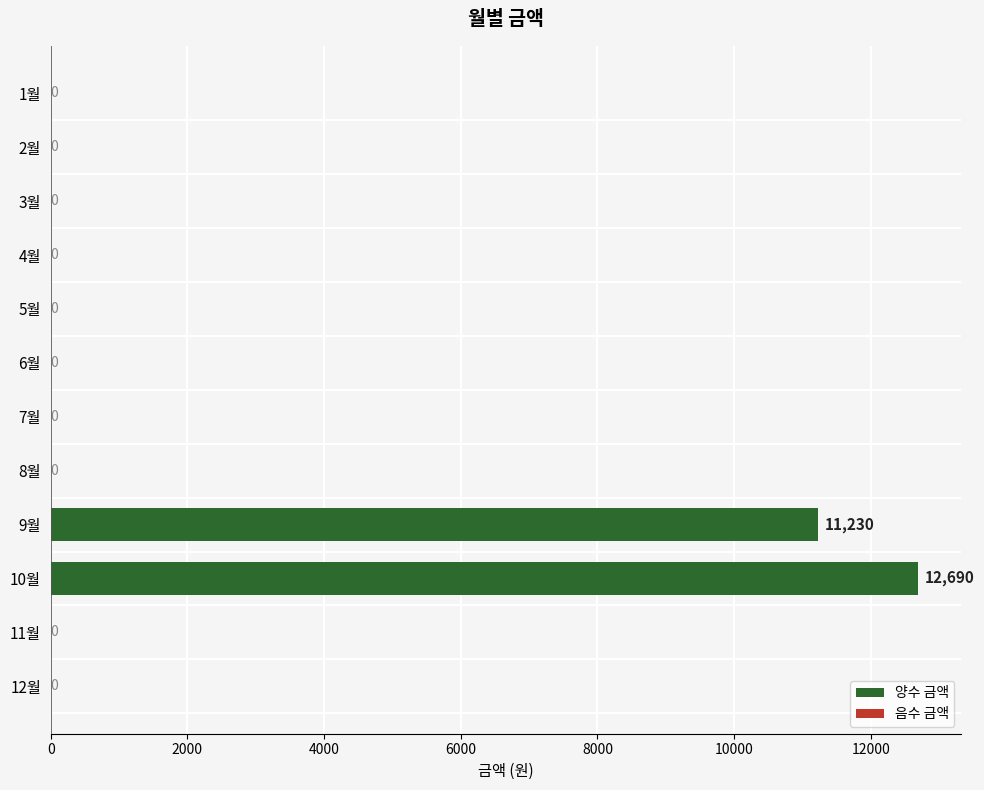

Which category has the highest value across all series?

10월